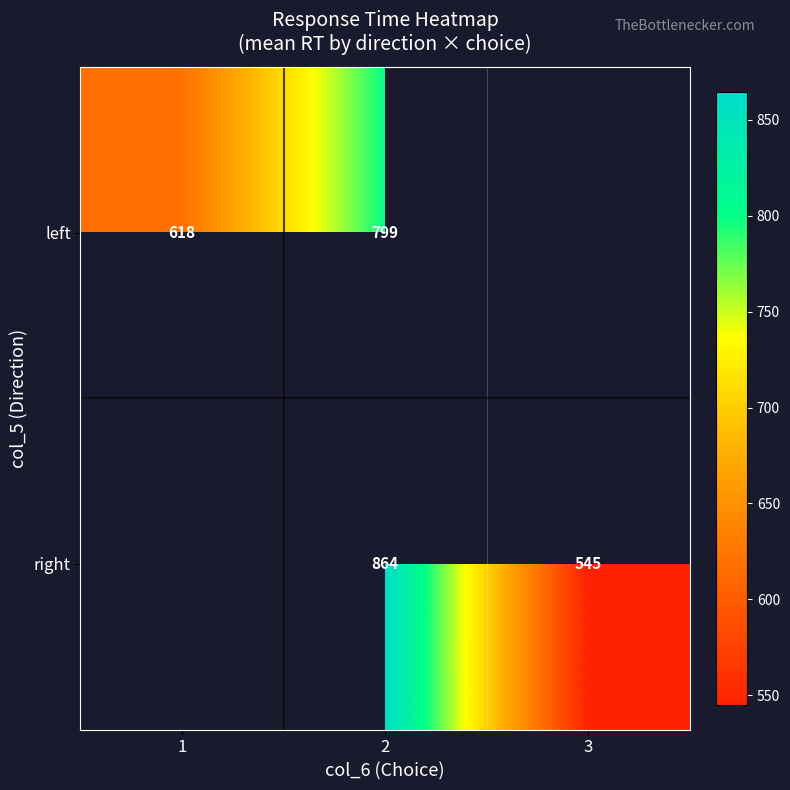

Which has a higher value, 3 or 2?

2